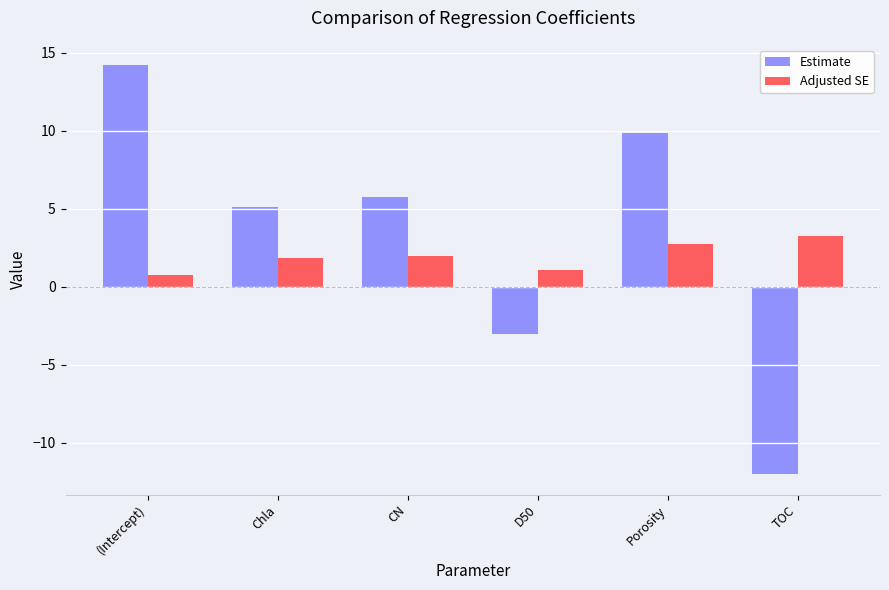

Which series has the largest total across all categories?

Estimate